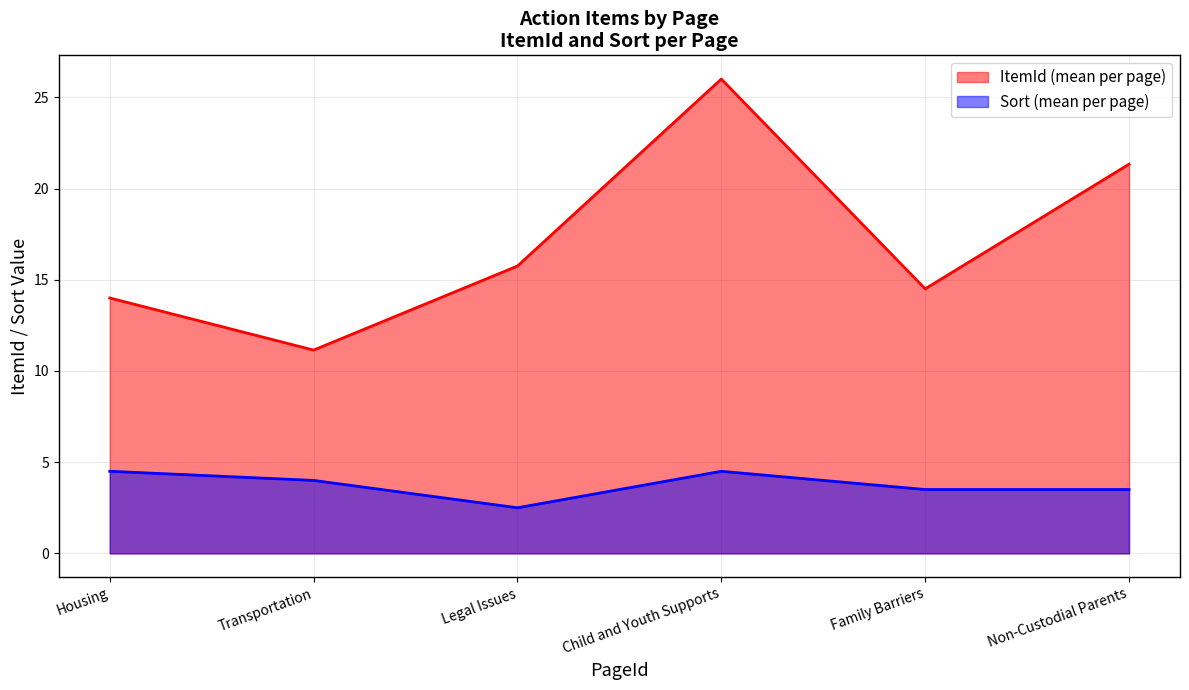

True or false: Legal Issues has a value of 34 at Legal Issues.

False